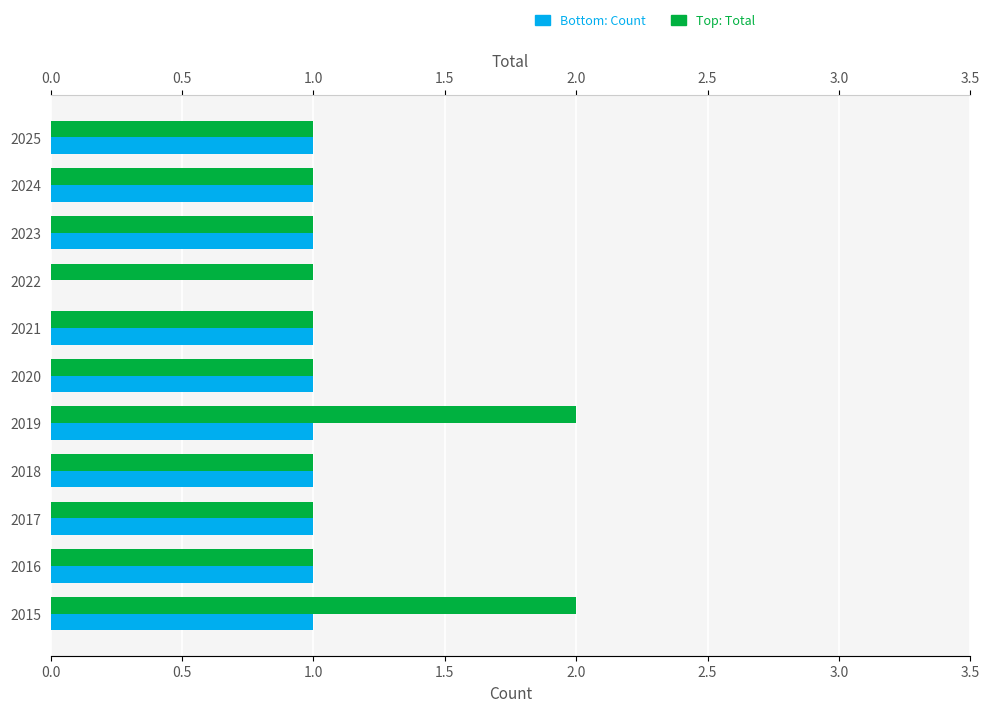

Rank the series by their average value, from highest to lowest.

Total, Count